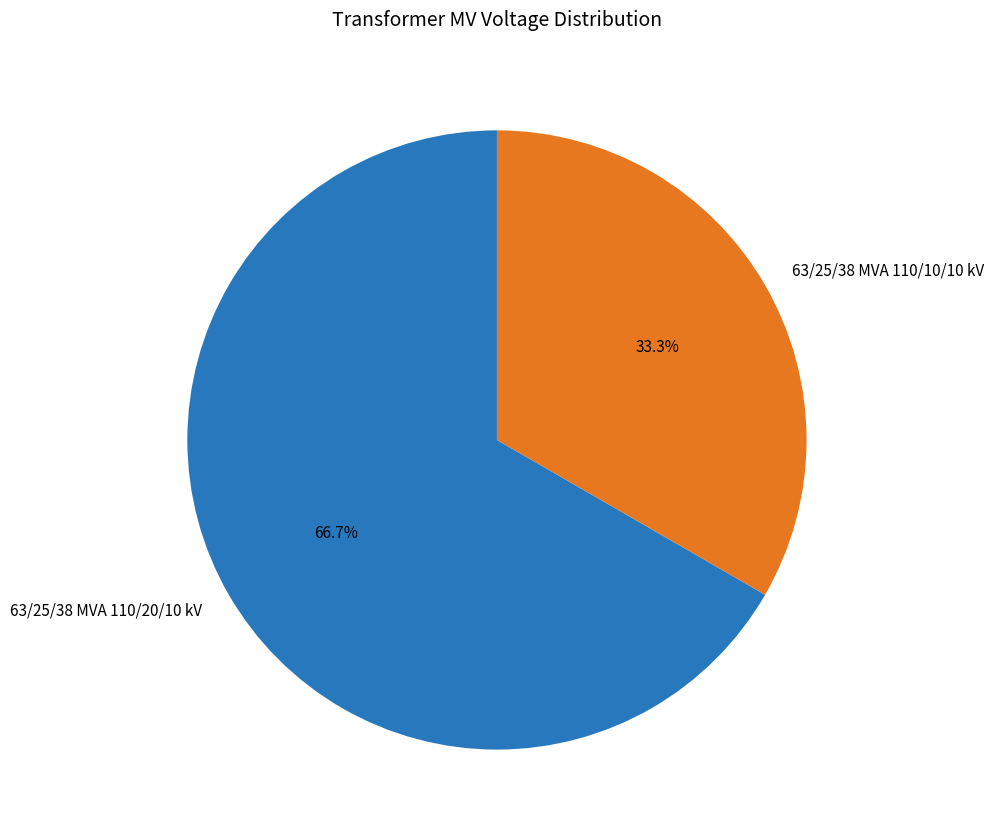

Does 63/25/38 MVA 110/20/10 kV account for over 50% of the chart?

Yes